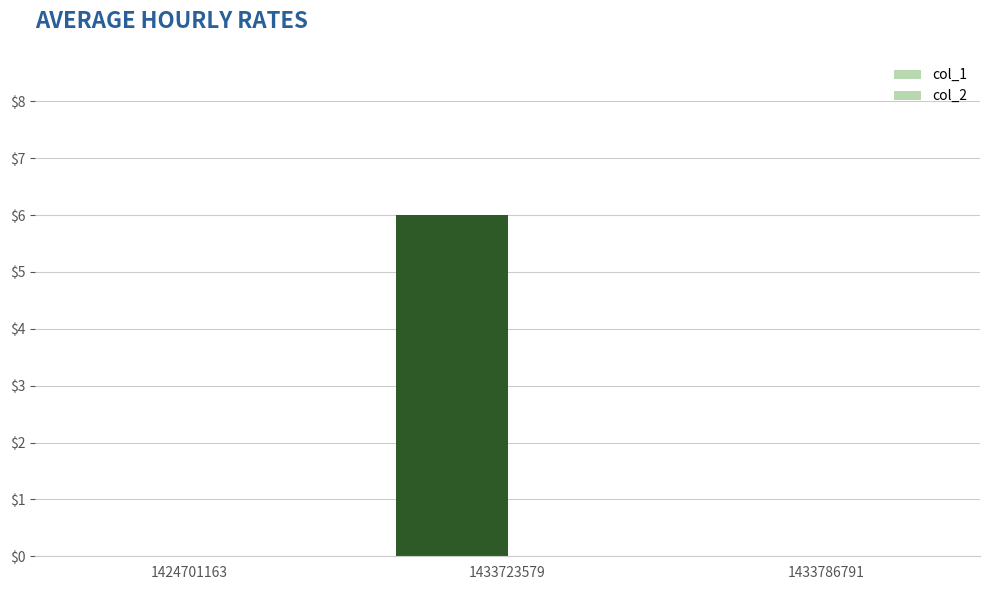

Count the number of categories in the chart.

3